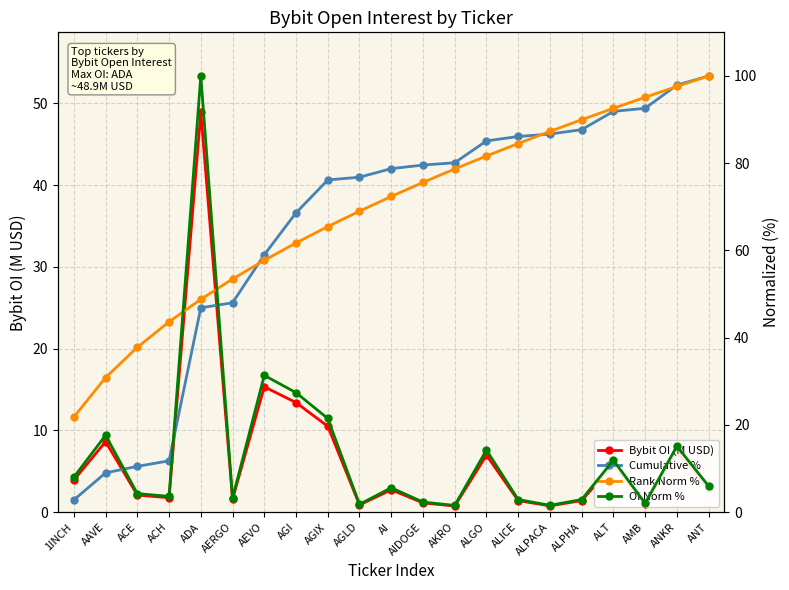

How many series are shown in this chart?

4